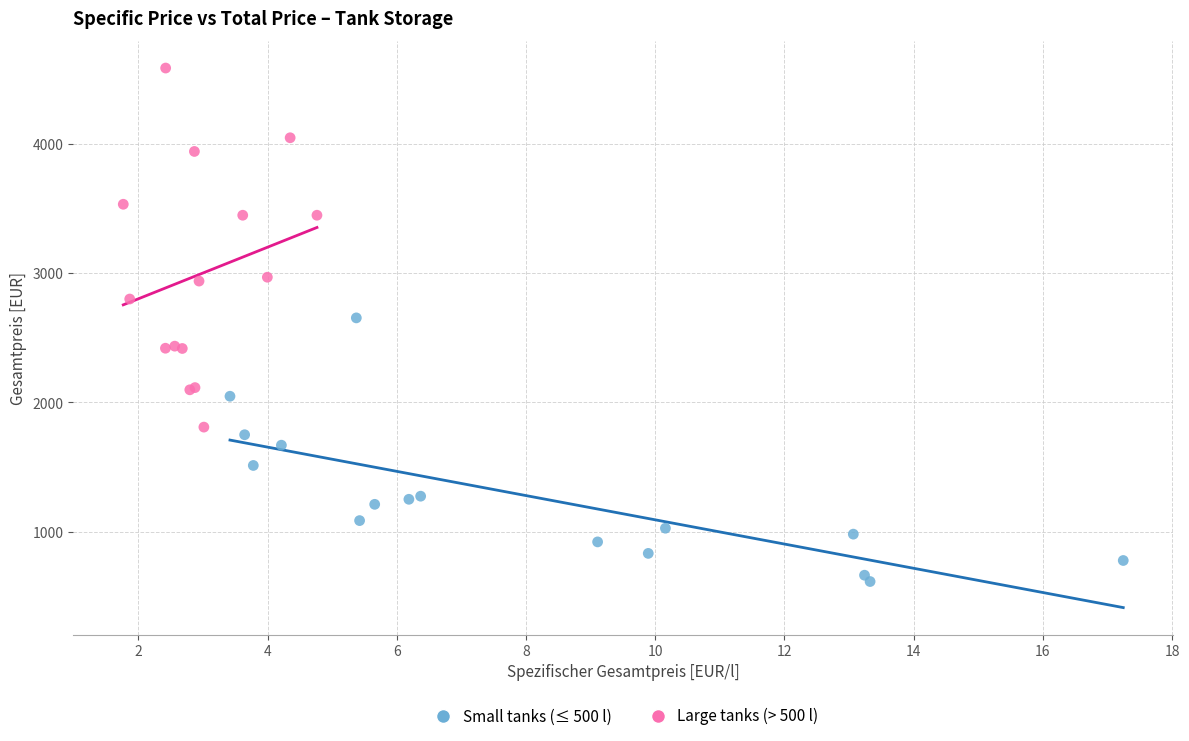

Which series contains the highest Y value?

Large tanks (> 500 l)